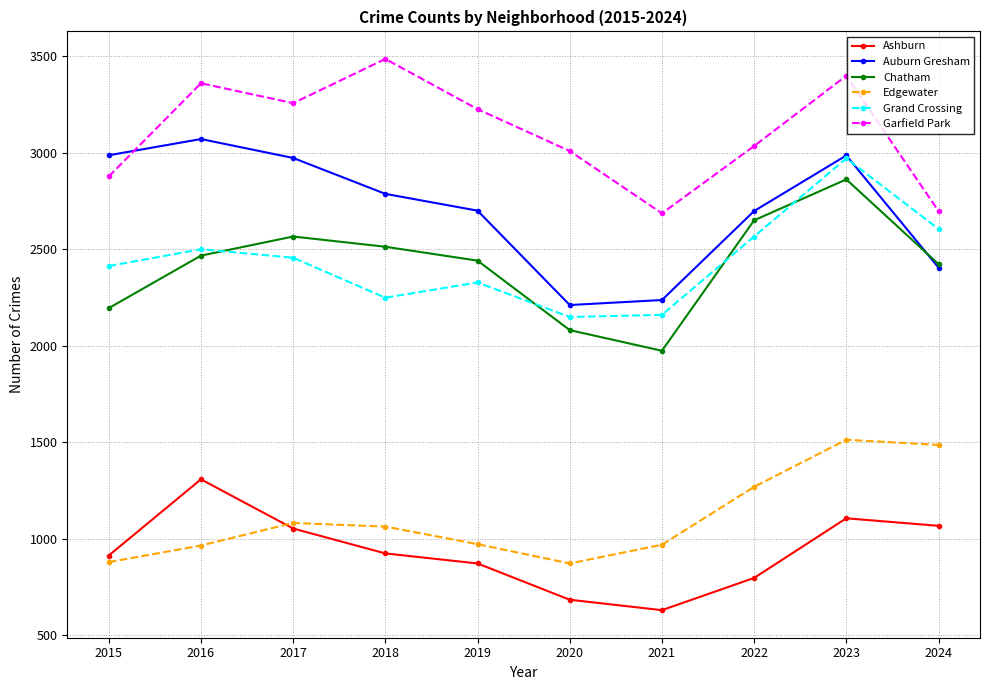

Is this an area chart (filled region under the line)?

No